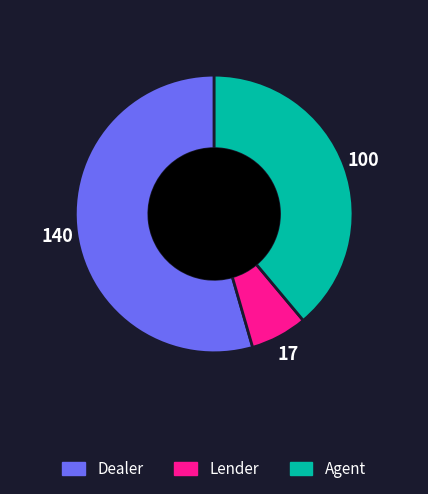

Is it true that Lender is 7% of the pie?

True